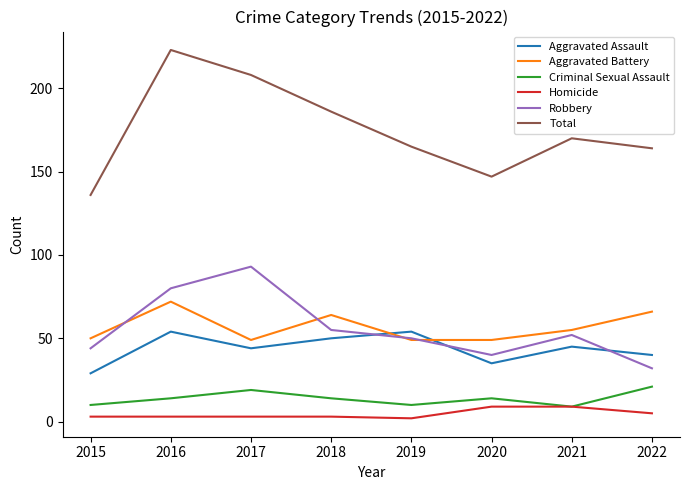

Is it true that Robbery equals 55 at 2016?

False